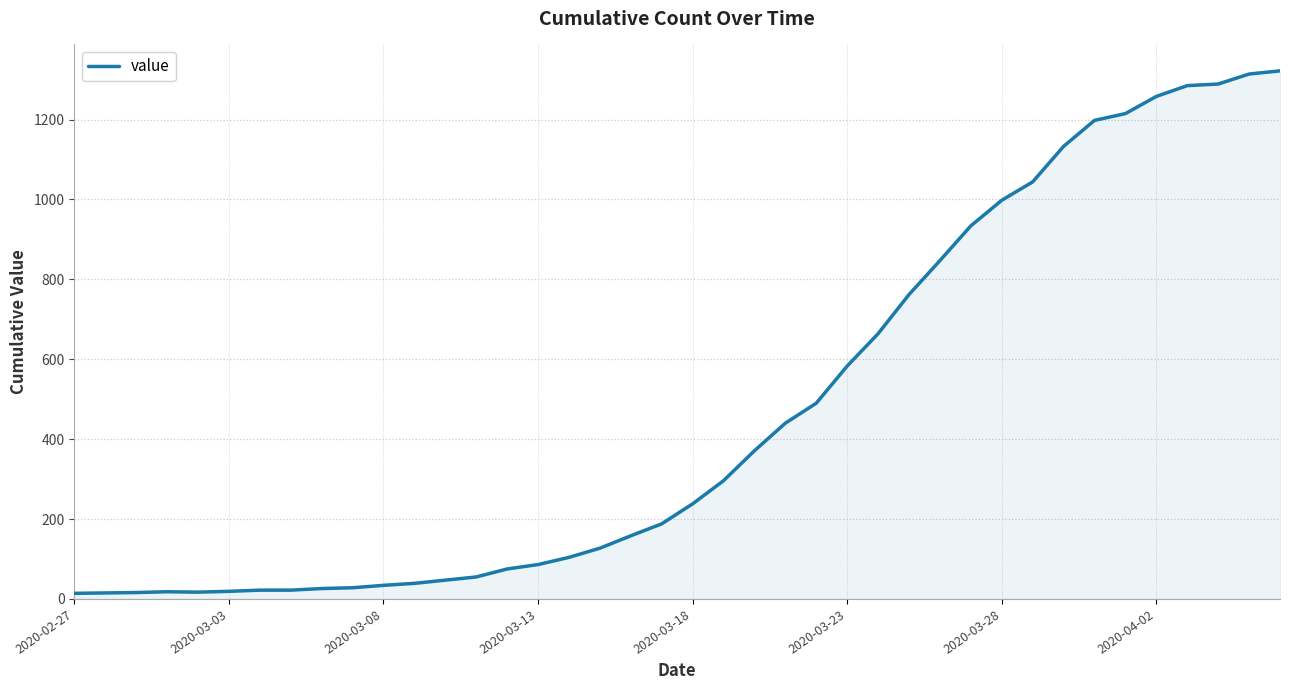

What is the difference between the maximum and minimum values?

1308